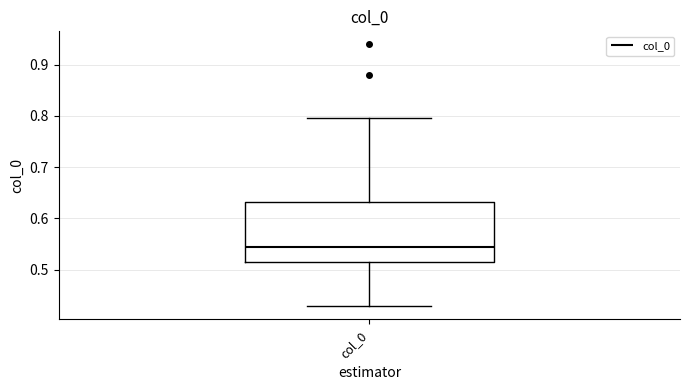

Read this box plot against the y-axis: the position of the median line, the range covered by the box, and the ends of both whiskers. The values are not printed on the chart, so give them approximately, as read against the axis.

median 0.54, box 0.51 to 0.63, whiskers 0.43 to 0.80